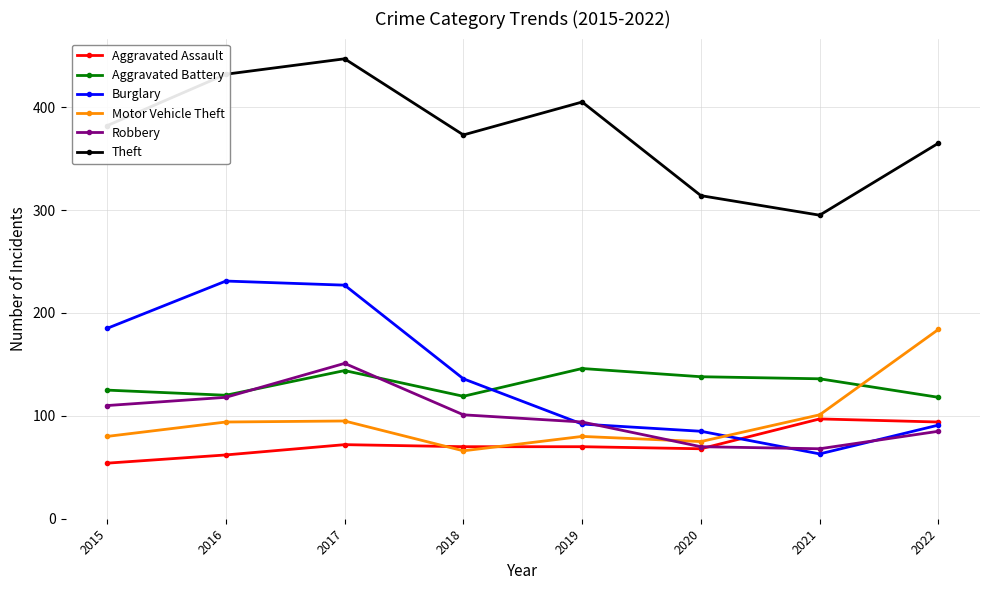

True or false: Aggravated Assault and Aggravated Battery intersect in this chart.

False